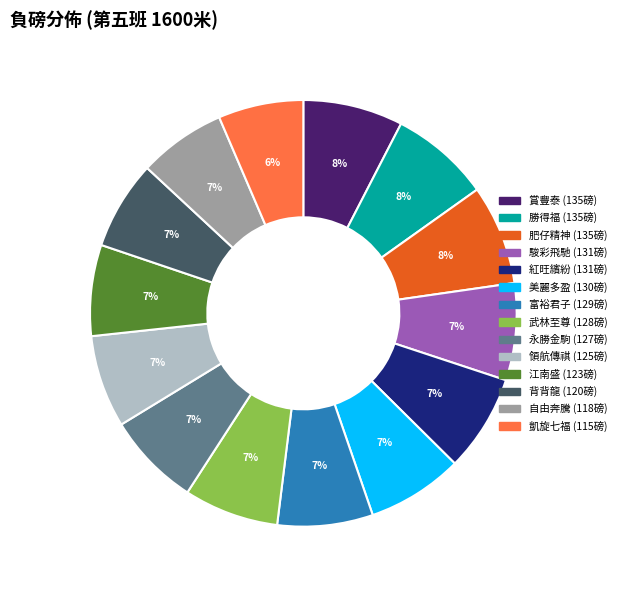

Count the number of slices in the pie.

14